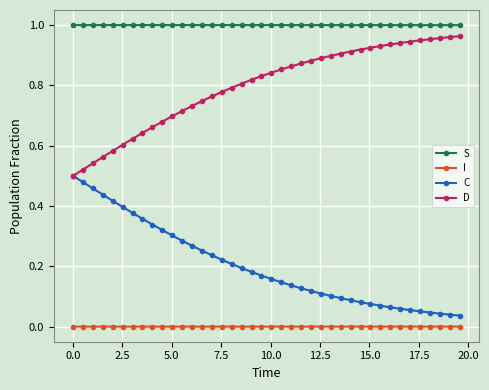

Rank the series by their maximum value, from lowest to highest.

I, C, D, S